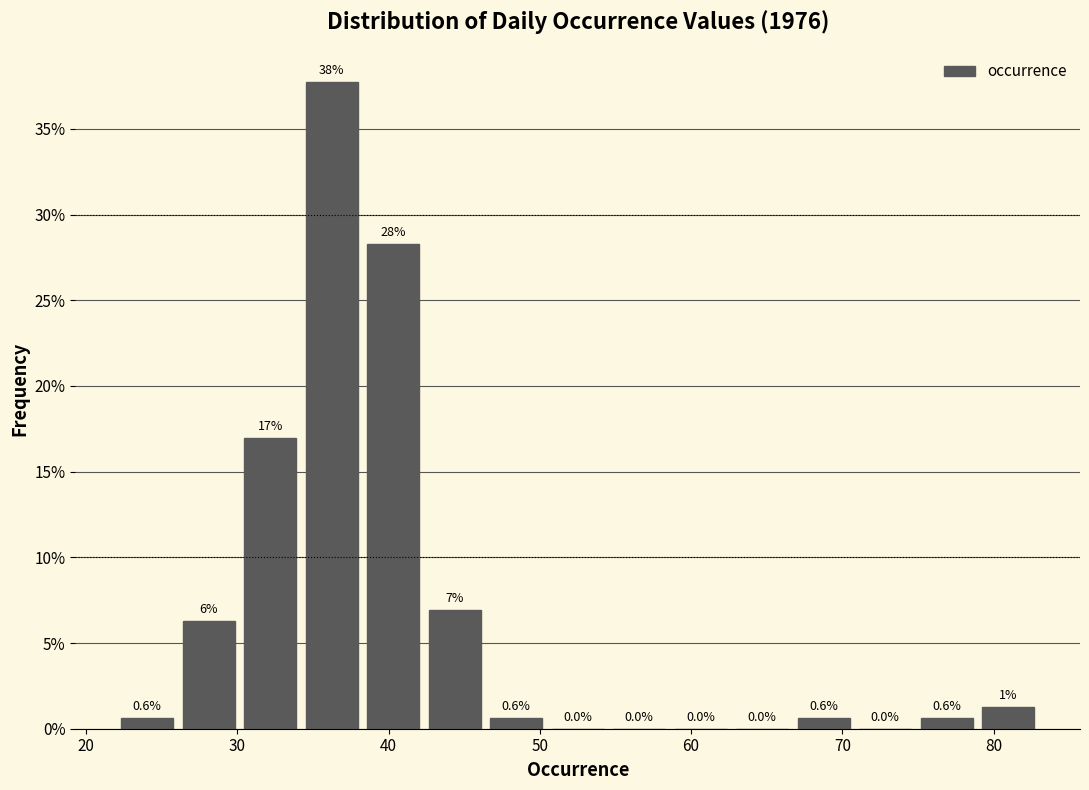

Over which range of the x-axis is the bar tallest?

34 to 38